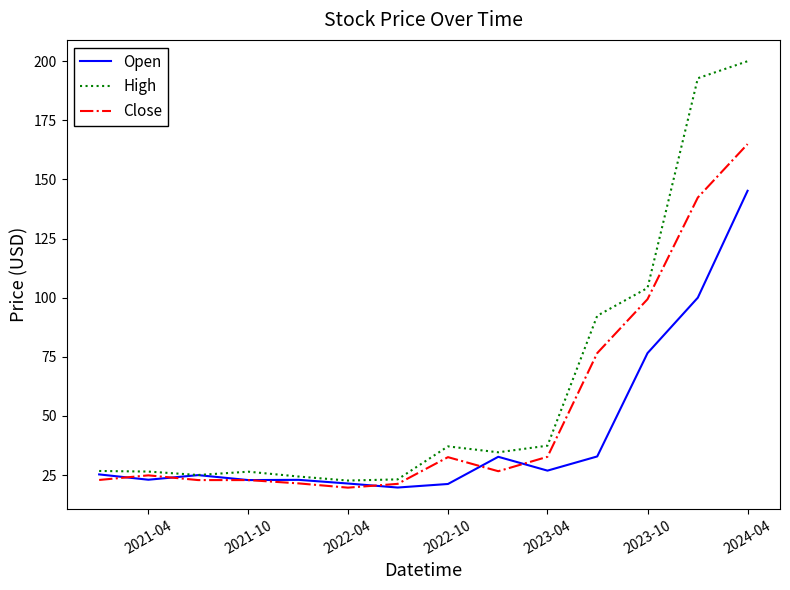

At how many categories does at least one series exceed 41?

4